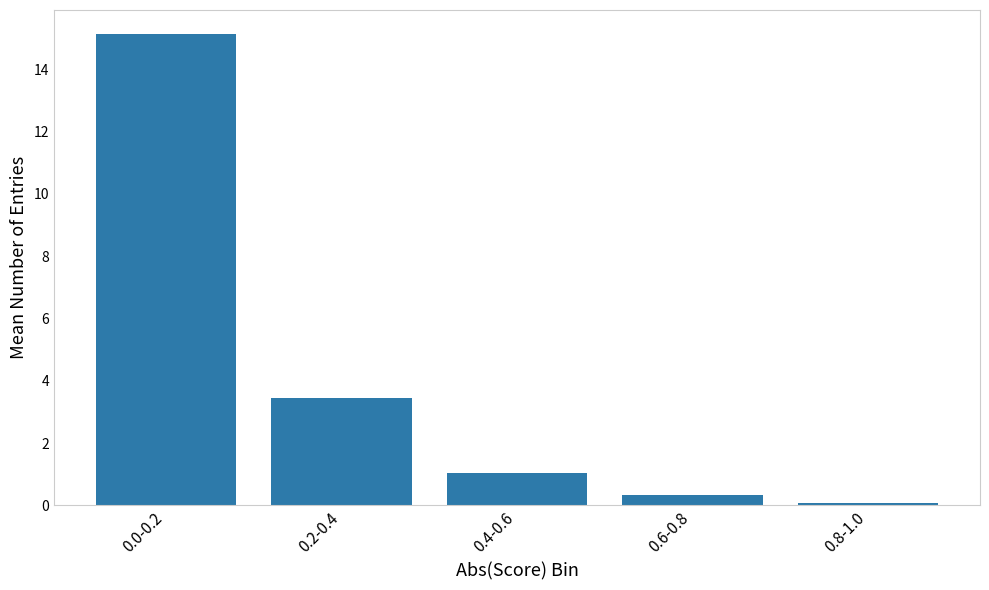

Reading right to left, list all the values displayed in this chart.

0.8-1.0=0.1	0.6-0.8=0.3	0.4-0.6=1.0	0.2-0.4=3.4	0.0-0.2=15.1